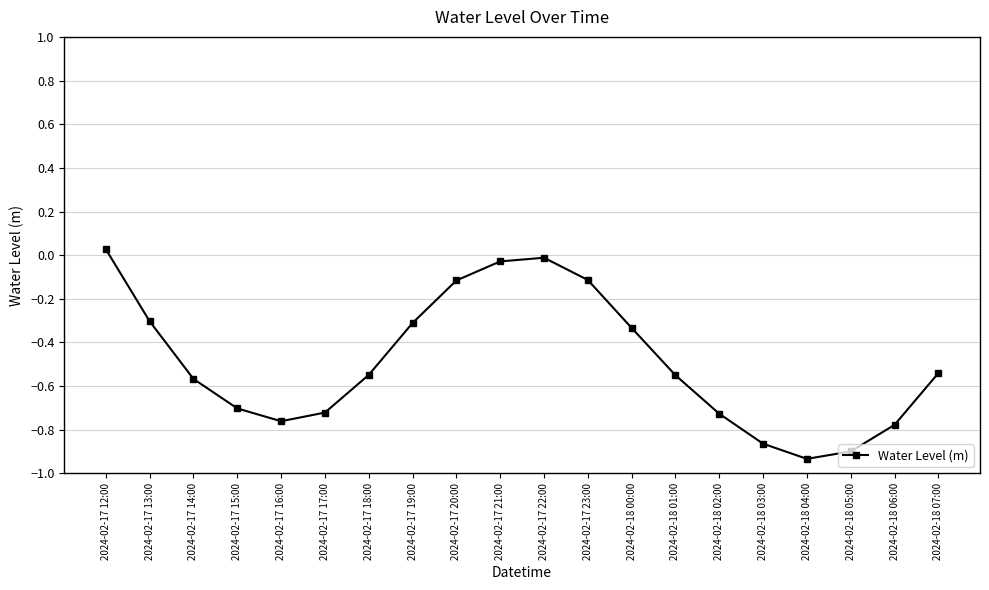

How many points are higher than both their immediate neighbors (excluding endpoints)?

1